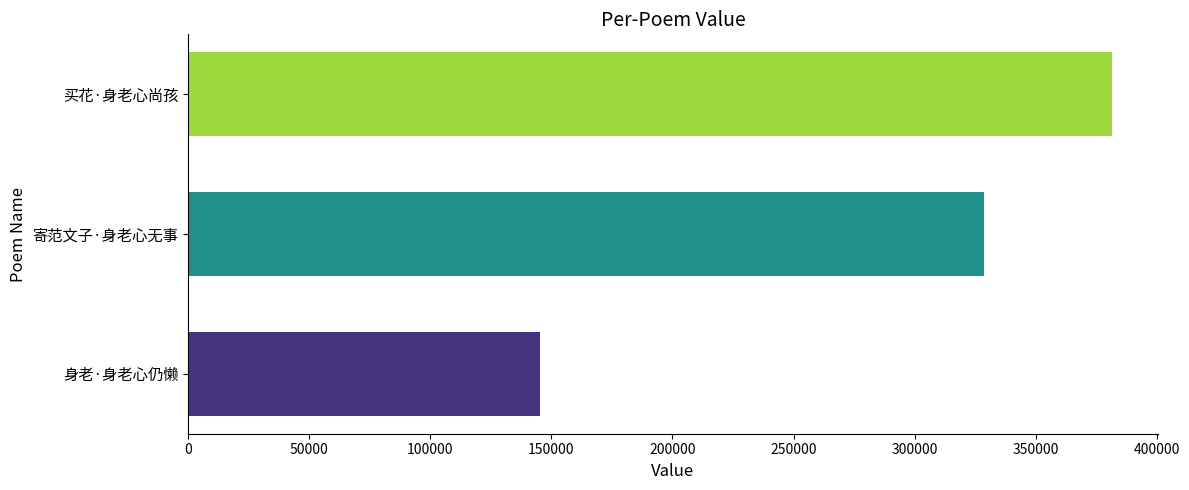

Which has a higher value, 寄范文子·身老心无事 or 身老·身老心仍懒?

寄范文子·身老心无事